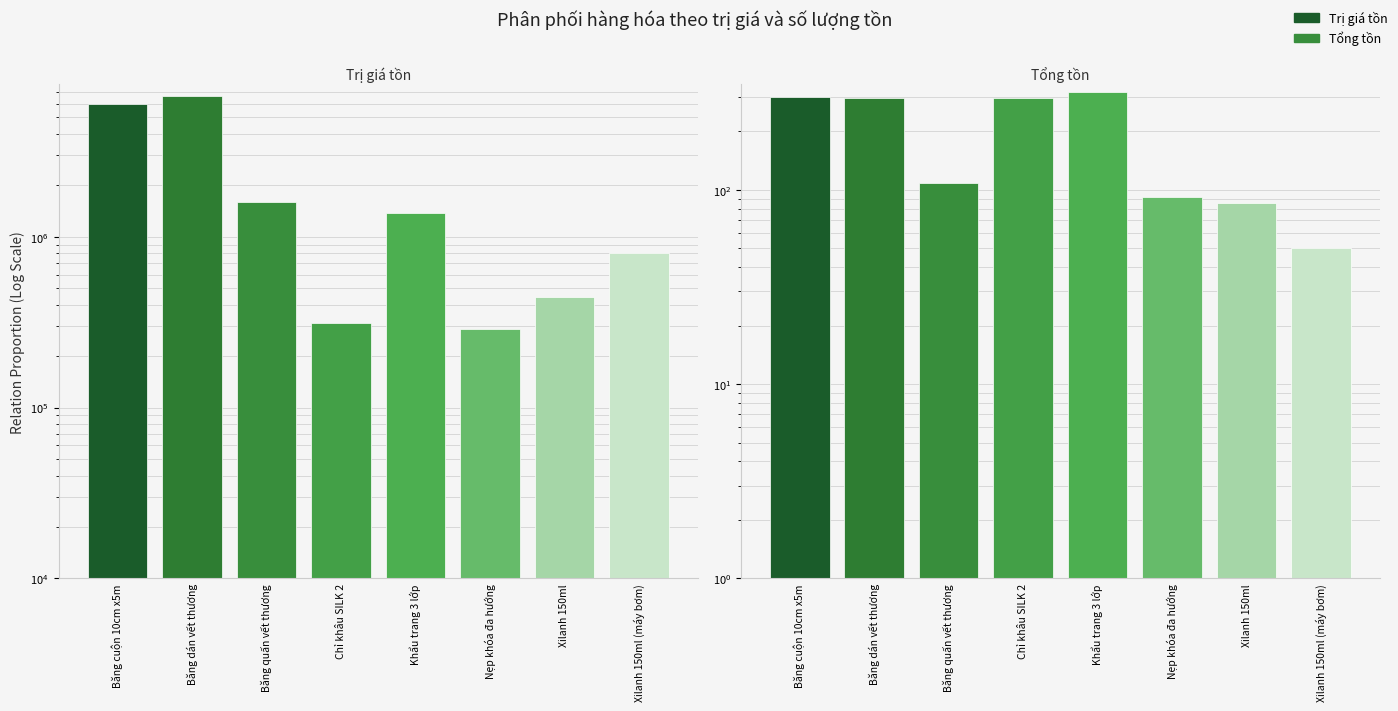

What is the average value of the Tổng tồn series?

194